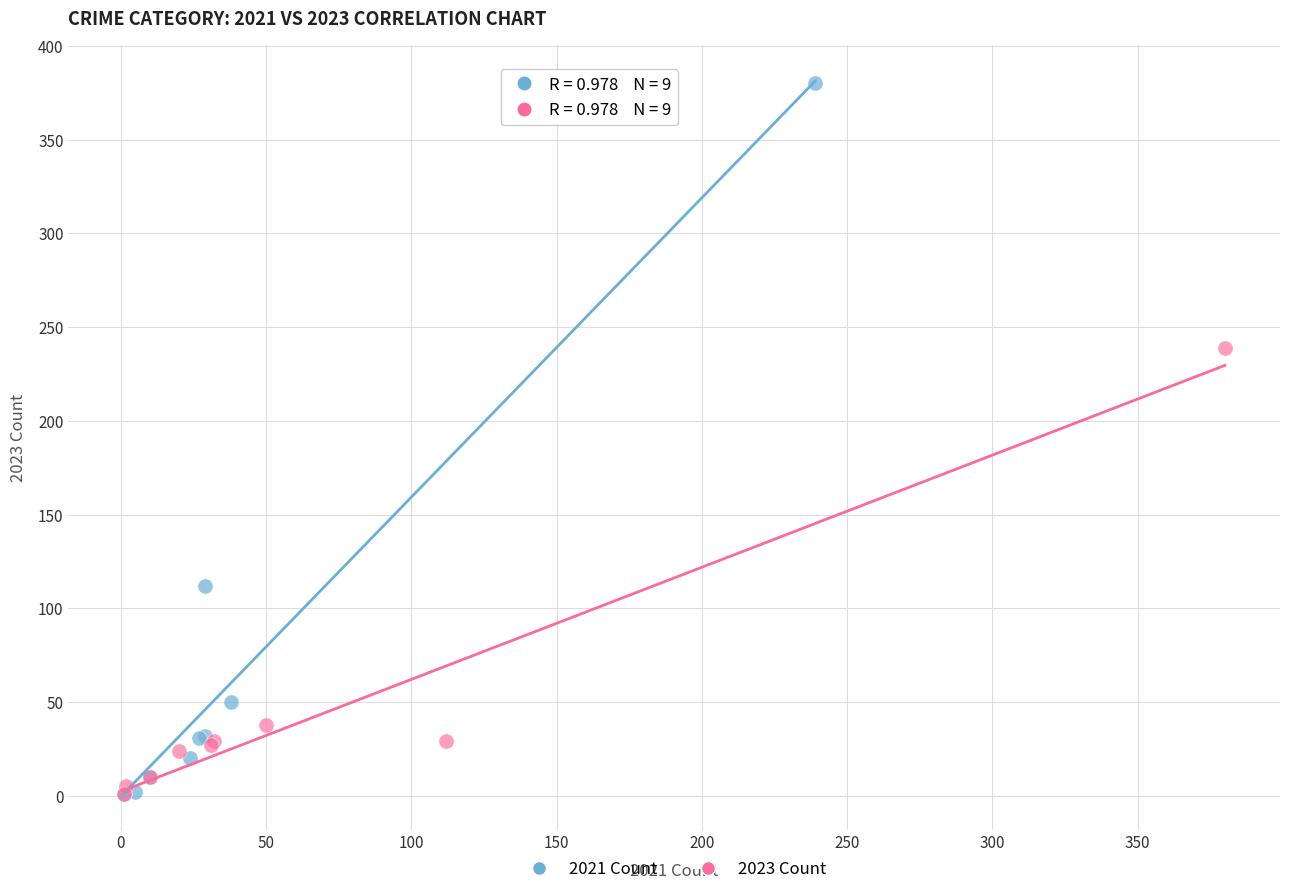

What are all the series names shown in the legend?

2021 Count, 2023 Count